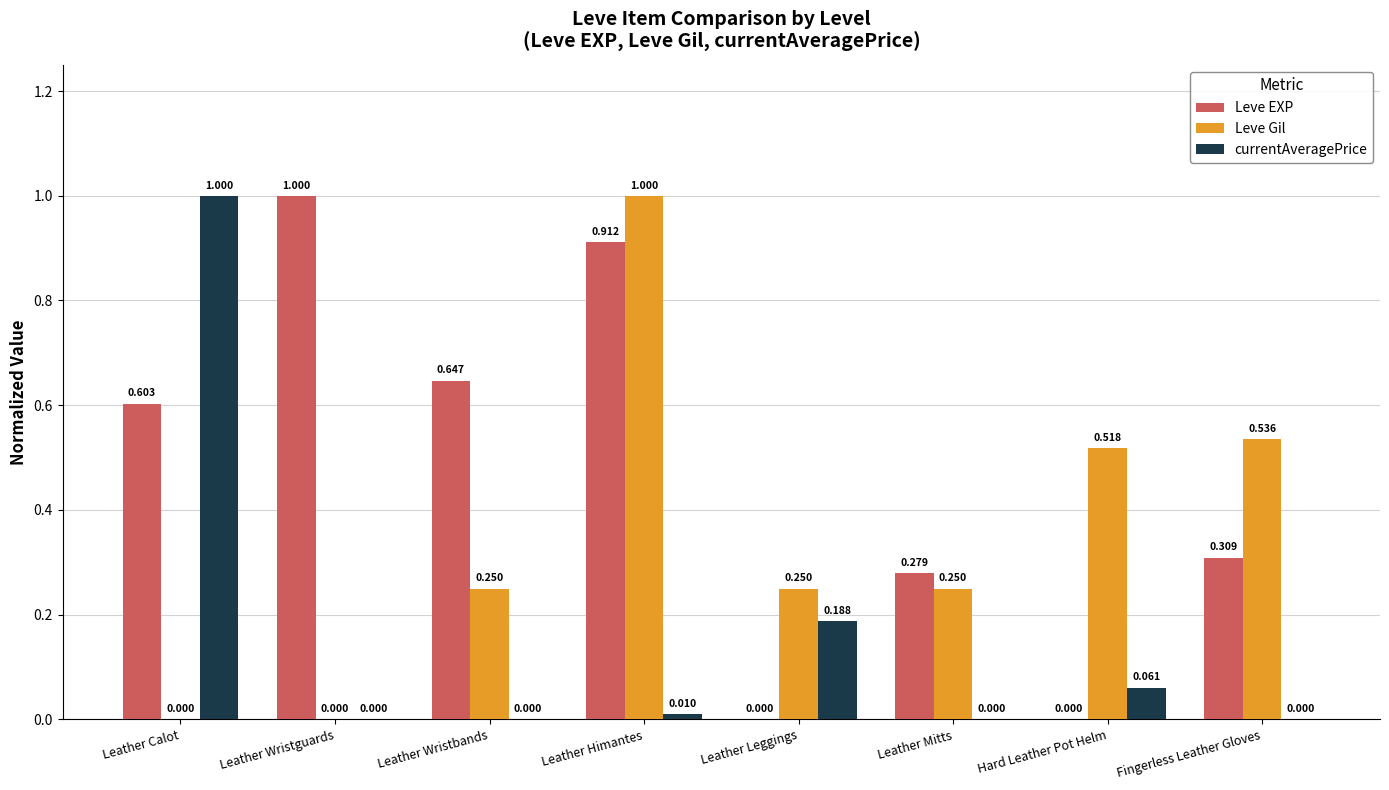

The value of currentAveragePrice at Leather Wristguards is 0.3. True or false?

False